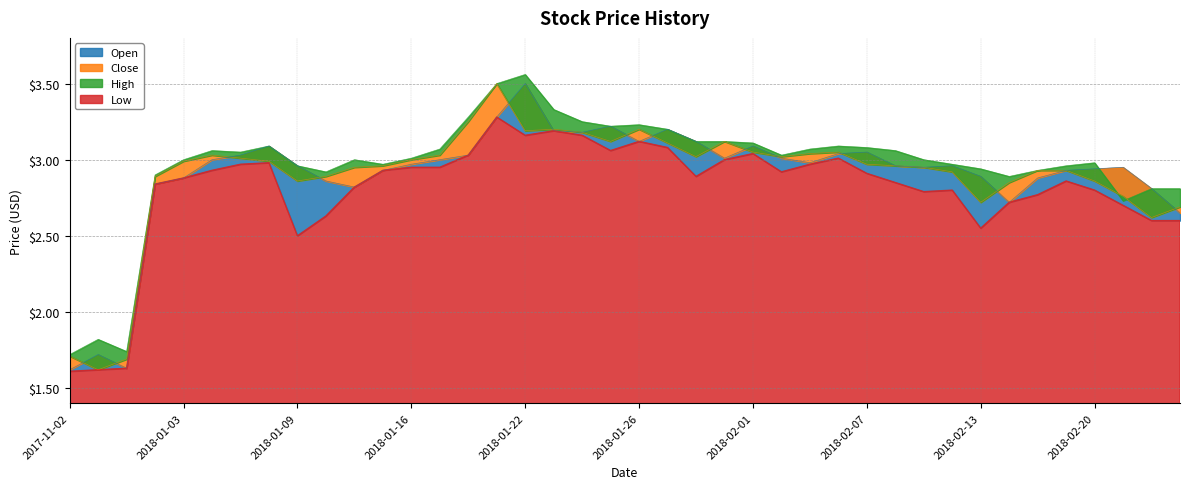

Reading right to left, what are all the values shown in this chart?

High: 2.8	2.8	2.7	3.0	3.0	2.9	2.9	2.9	3.0	3.0	3.1	3.1	3.1	3.1	3.0	3.1	3.1	3.1	3.2	3.2	3.2	3.2	3.3	3.6	3.5	3.3	3.1	3.0	3.0	3.0	2.9	3.0	3.1	3.0	3.1	3.0	2.9	1.7	1.8	1.7
Close: 2.7	2.6	2.8	2.9	2.9	2.9	2.9	2.7	2.9	3.0	3.0	3.0	3.0	3.0	3.0	3.0	3.1	3.0	3.1	3.2	3.1	3.2	3.2	3.2	3.5	3.2	3.0	3.0	3.0	3.0	2.9	2.9	3.0	3.0	3.0	3.0	2.9	1.7	1.6	1.7
Low: 2.6	2.6	2.7	2.8	2.9	2.8	2.7	2.5	2.8	2.8	2.9	2.9	3.0	3.0	2.9	3.0	3.0	2.9	3.1	3.1	3.1	3.2	3.2	3.2	3.3	3.0	3.0	3.0	2.9	2.8	2.6	2.5	3.0	3.0	2.9	2.9	2.8	1.6	1.6	1.6
Open: 2.6	2.8	3.0	2.9	2.9	2.9	2.7	2.9	3.0	3.0	3.0	3.0	3.0	3.0	3.0	3.1	3.0	3.1	3.2	3.1	3.2	3.2	3.2	3.5	3.3	3.0	3.0	3.0	2.9	2.8	2.9	3.0	3.1	3.0	3.0	2.9	2.8	1.6	1.7	1.6